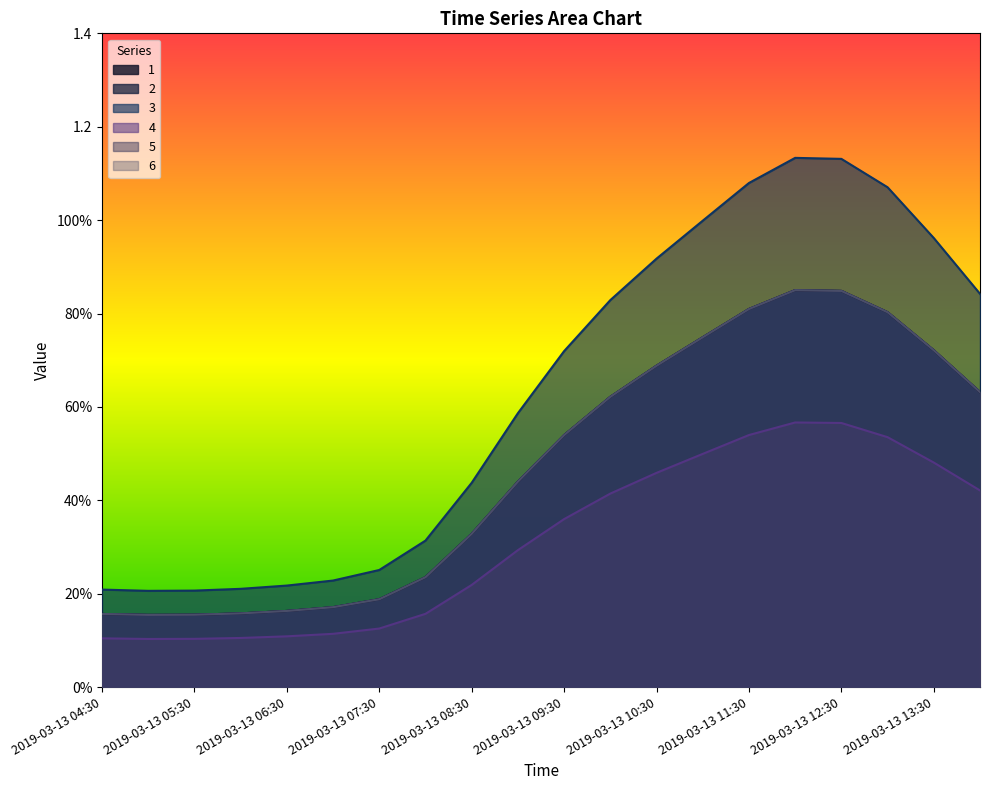

What is the difference between the maximum and minimum values in the 3 series?

0.9